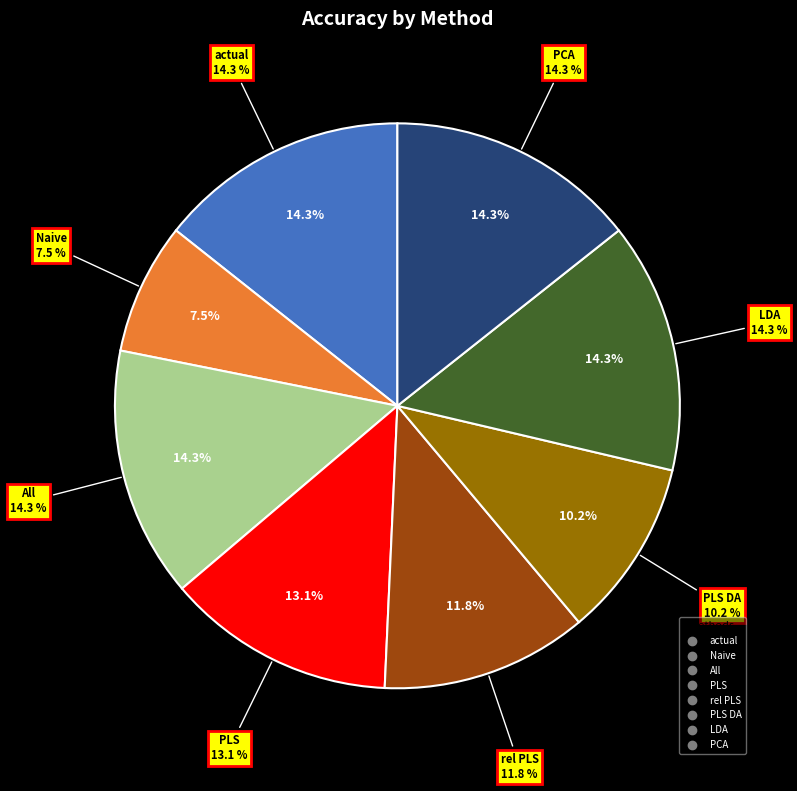

Is there any slice that represents more than half of the pie?

No